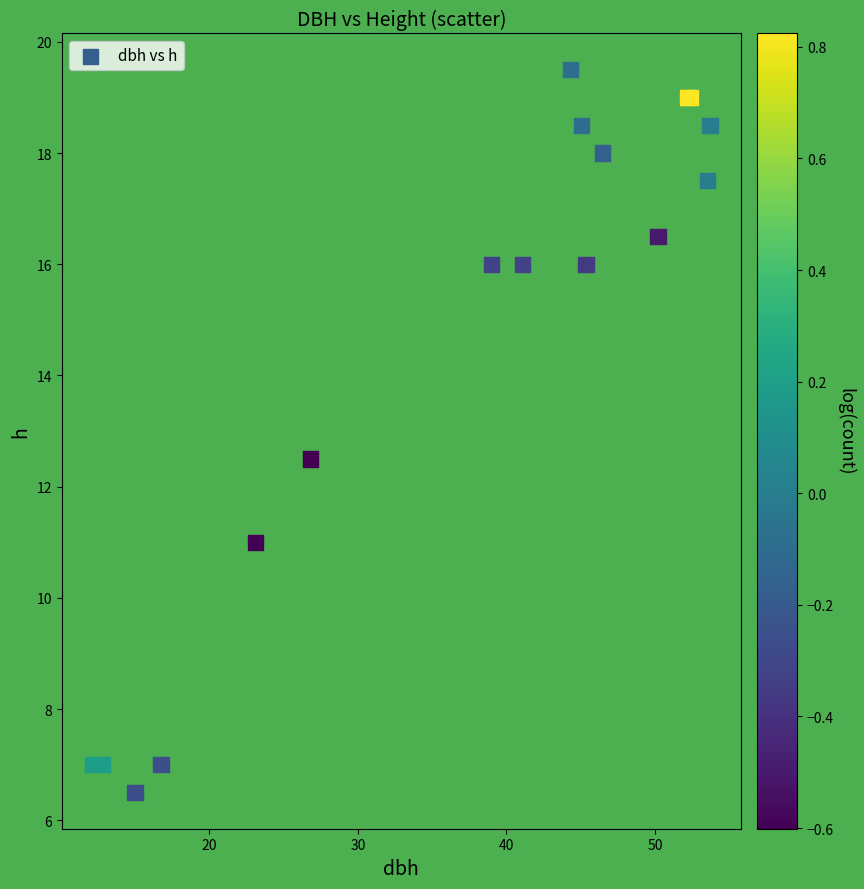

What Y value in the scatter plot is closest to 13?

12.5